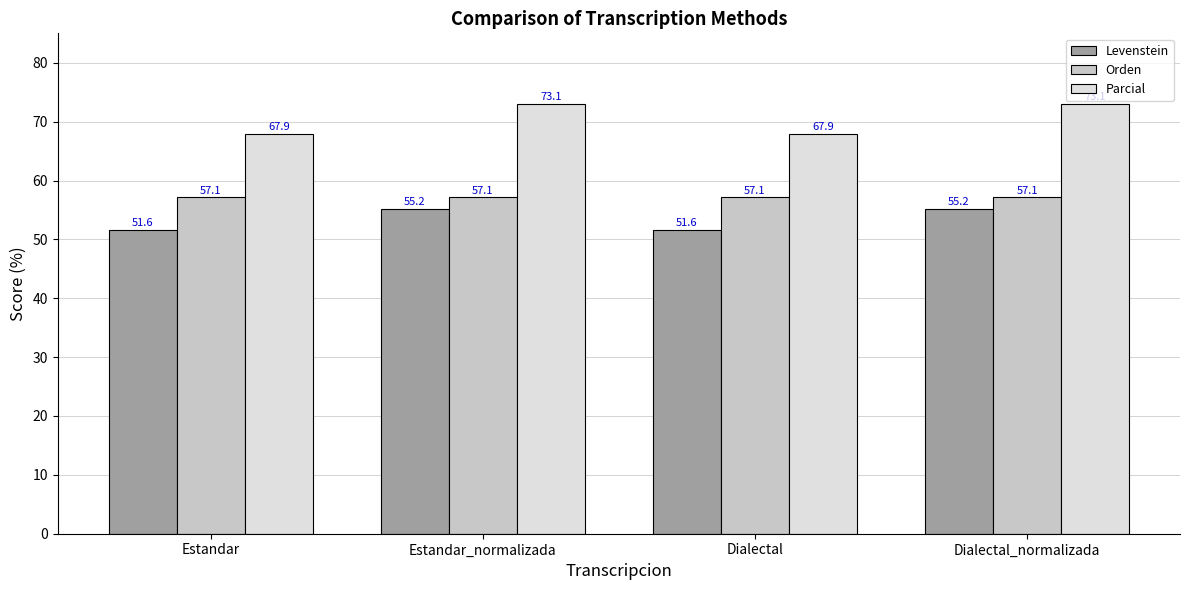

How many data points does each series have?

4